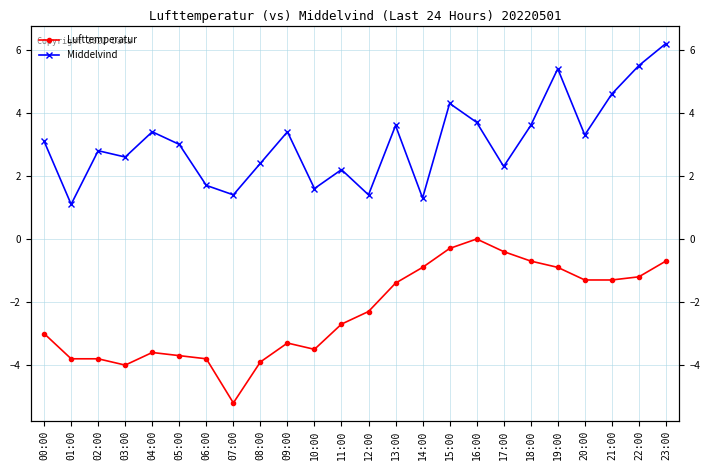

Which has a higher value, 08:00 or 23:00?

23:00